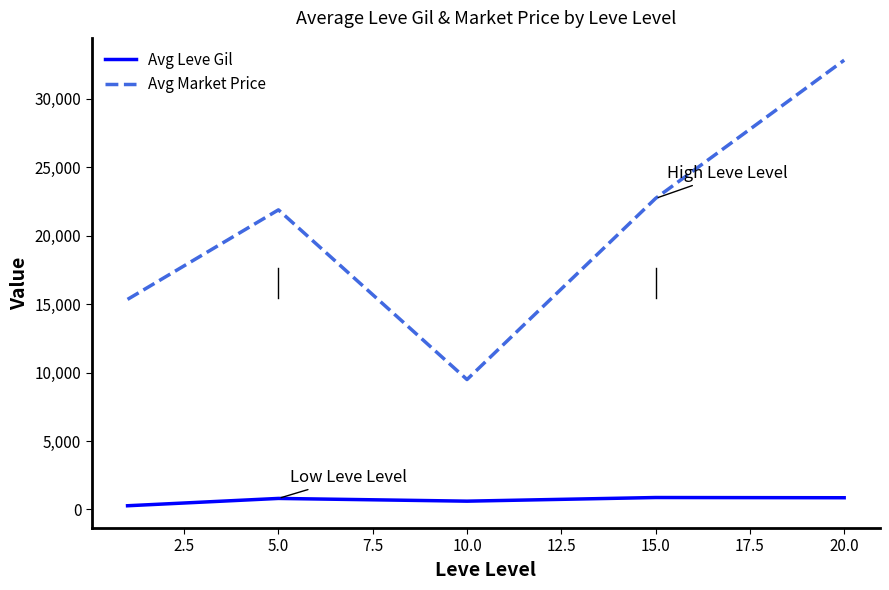

What is the minimum value for Avg Market Price?

9491